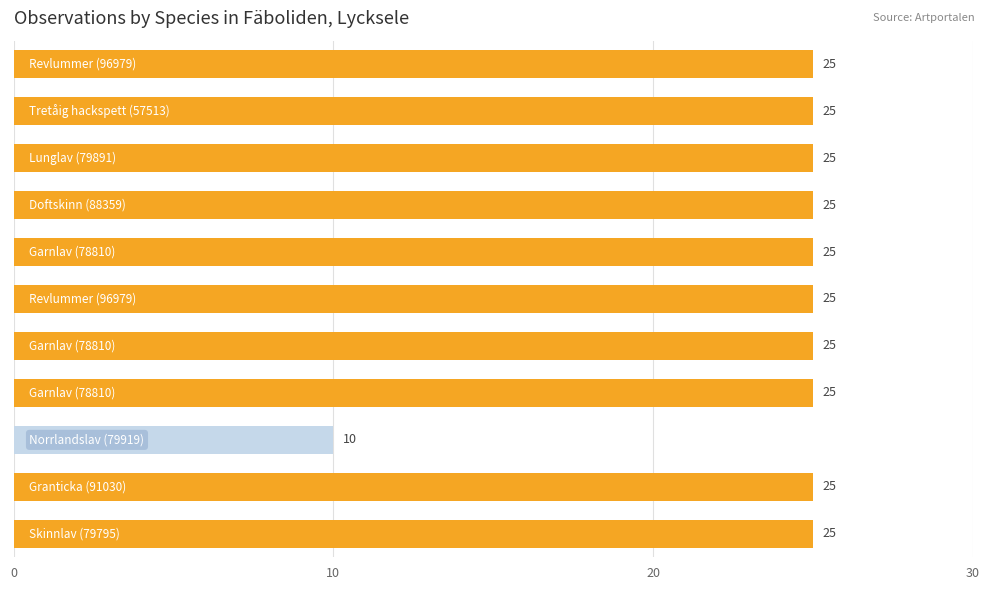

What is the value of the 3rd bar from the top?

25